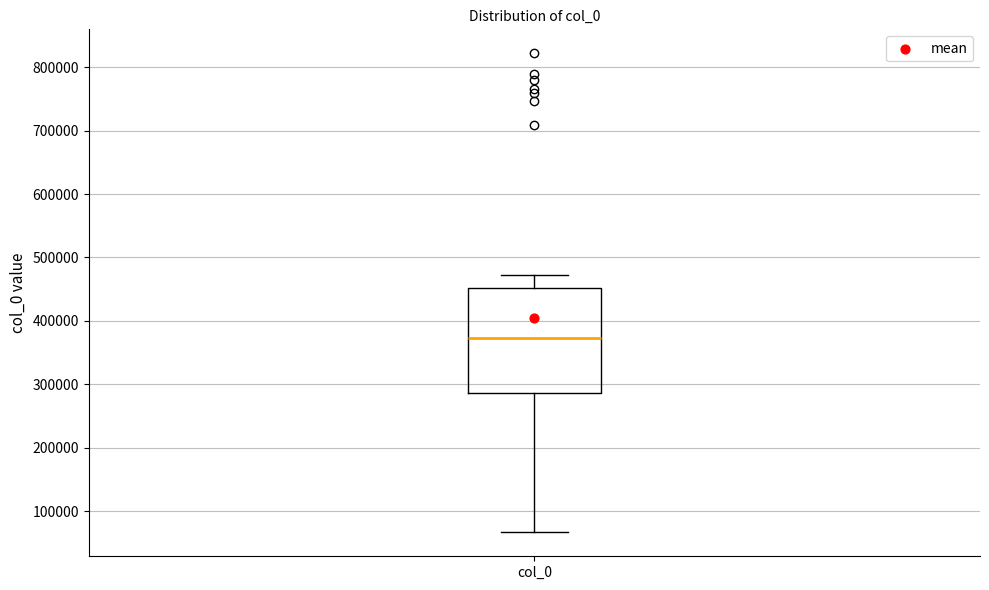

Read this box plot against the y-axis: the position of the median line, the range covered by the box, and the ends of both whiskers. The values are not printed on the chart, so give them approximately, as read against the axis.

median 370000, box 290000 to 450000, whiskers 70000 to 470000